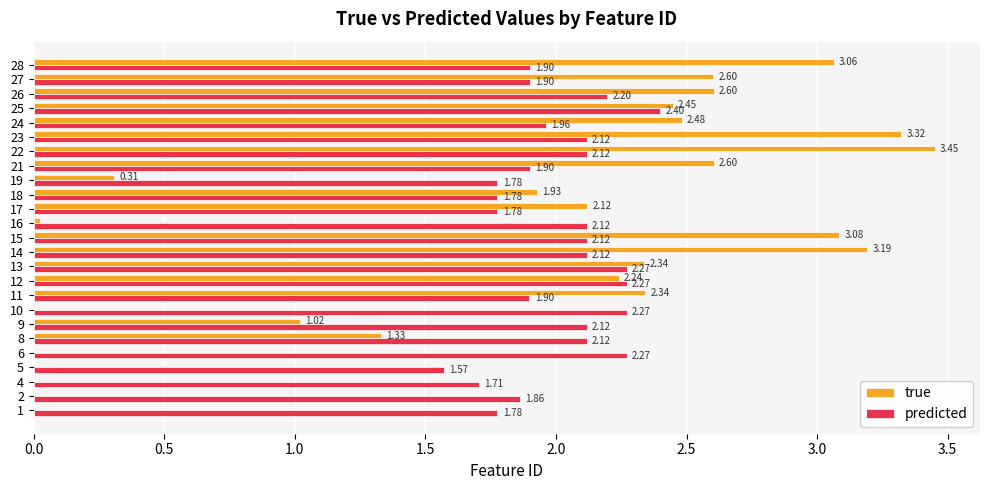

Which series has the largest total across all categories?

predicted